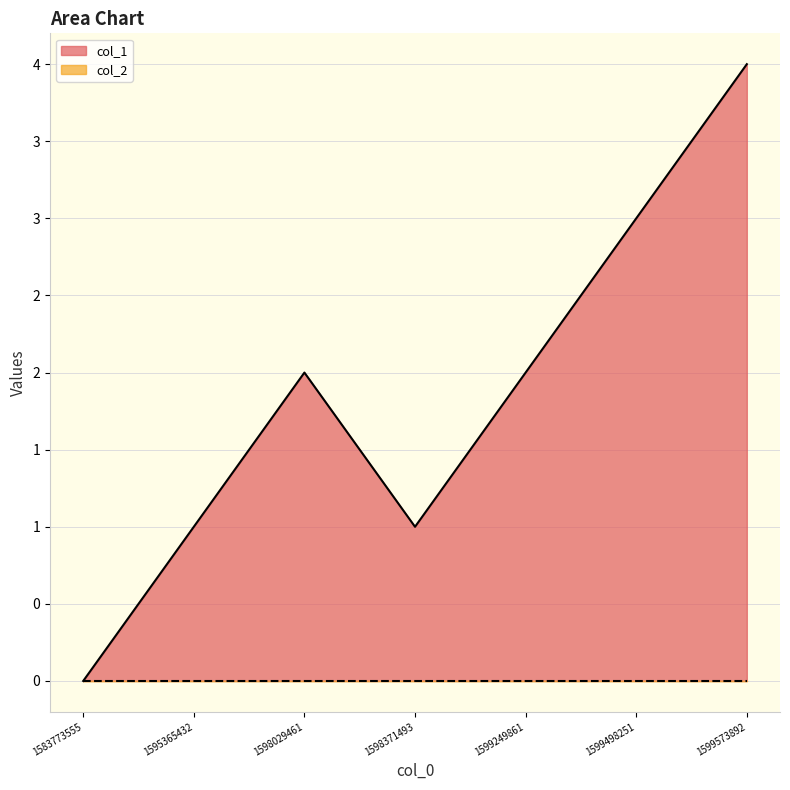

Where does the data first go above 2?

1599498251